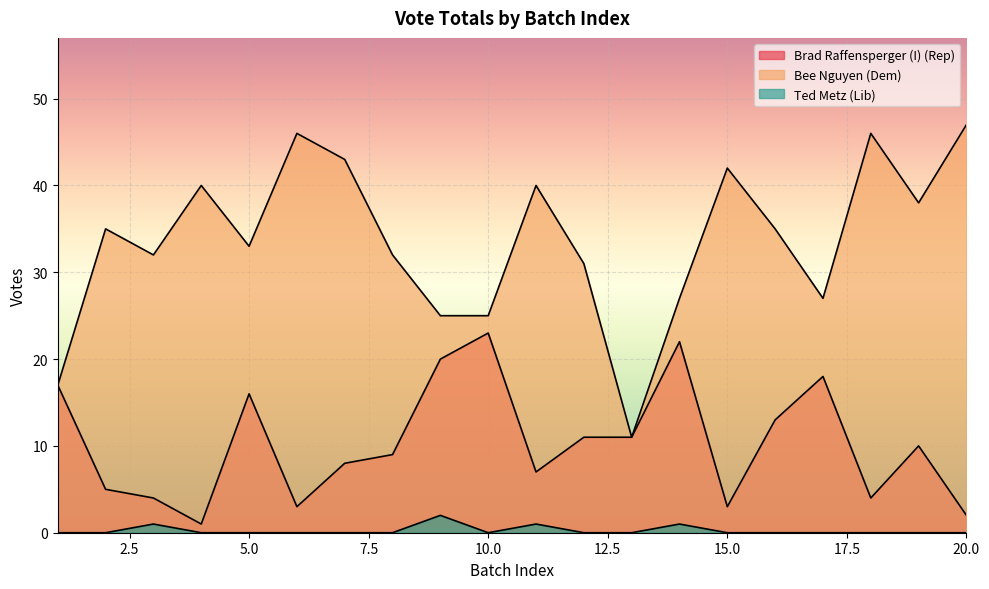

How many interior local peaks does the Ted Metz (Lib) series have?

4